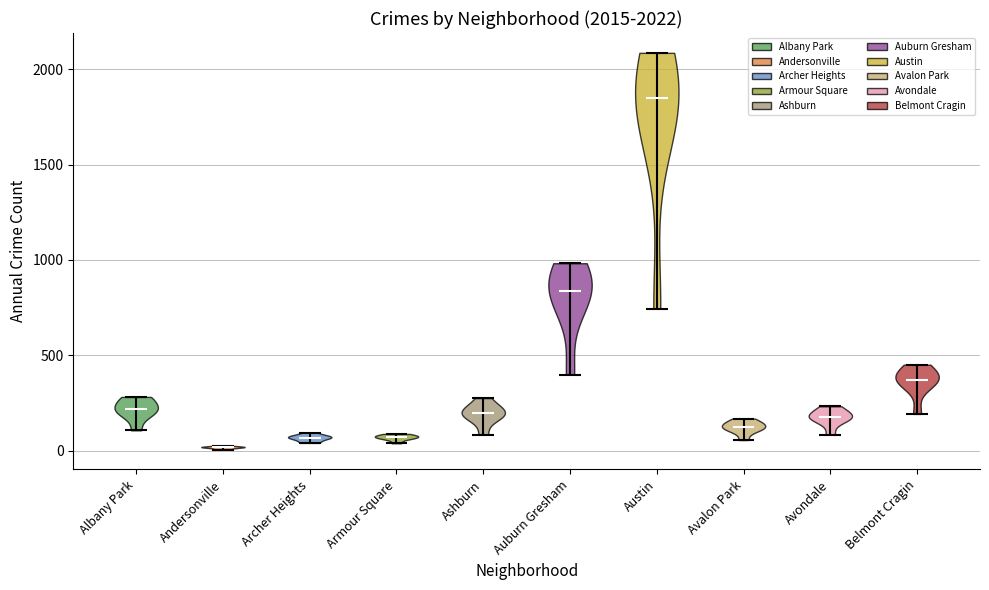

Which violin has the lowest median line?

Andersonville